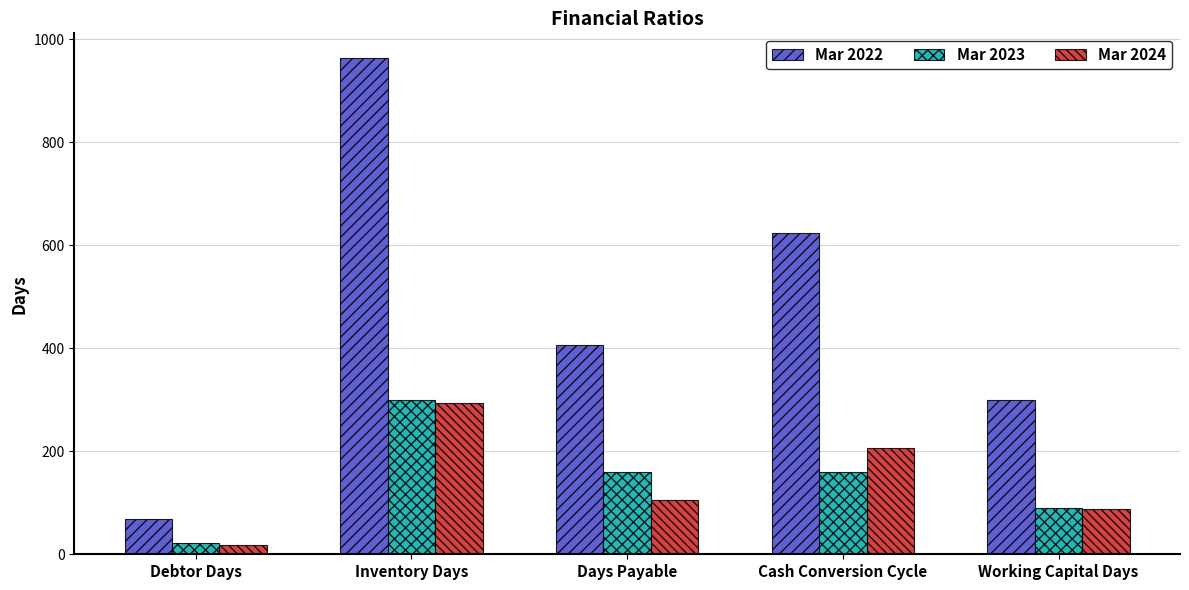

Which series has the largest range (max minus min)?

Mar 2022